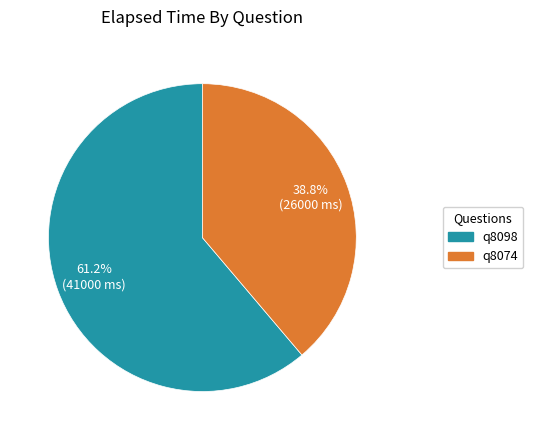

To the nearest percent, what is the difference between the q8098 and q8074 slice percentages?

22%